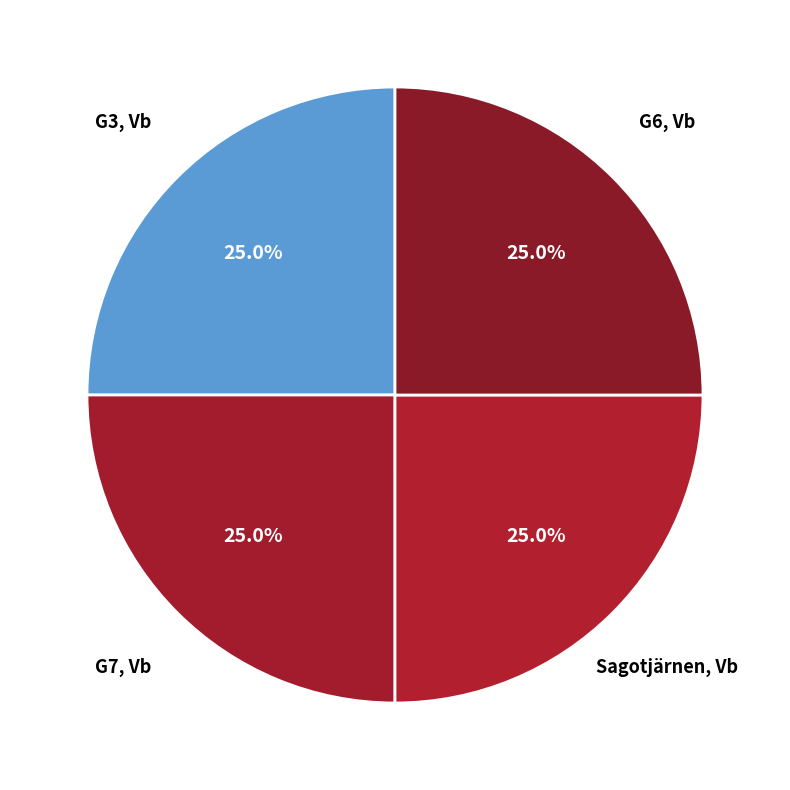

What is the ratio of the value at G6, Vb to the value at G3, Vb?

1.0